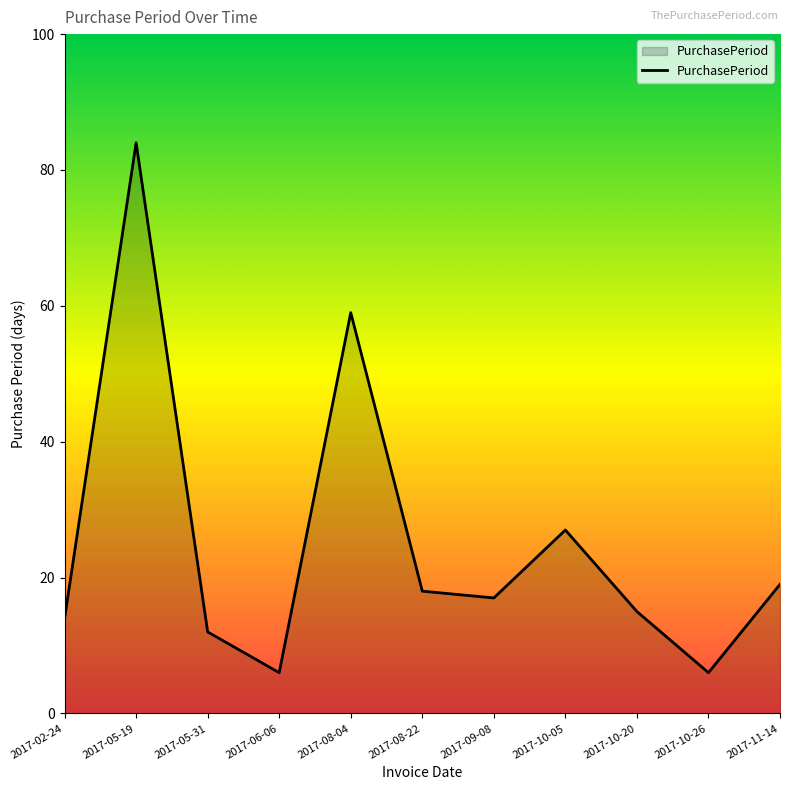

Reading left to right, what are all the values shown in this chart?

2017-02-24=14	2017-05-19=84	2017-05-31=12	2017-06-06=6	2017-08-04=59	2017-08-22=18	2017-09-08=17	2017-10-05=27	2017-10-20=15	2017-10-26=6	2017-11-14=19